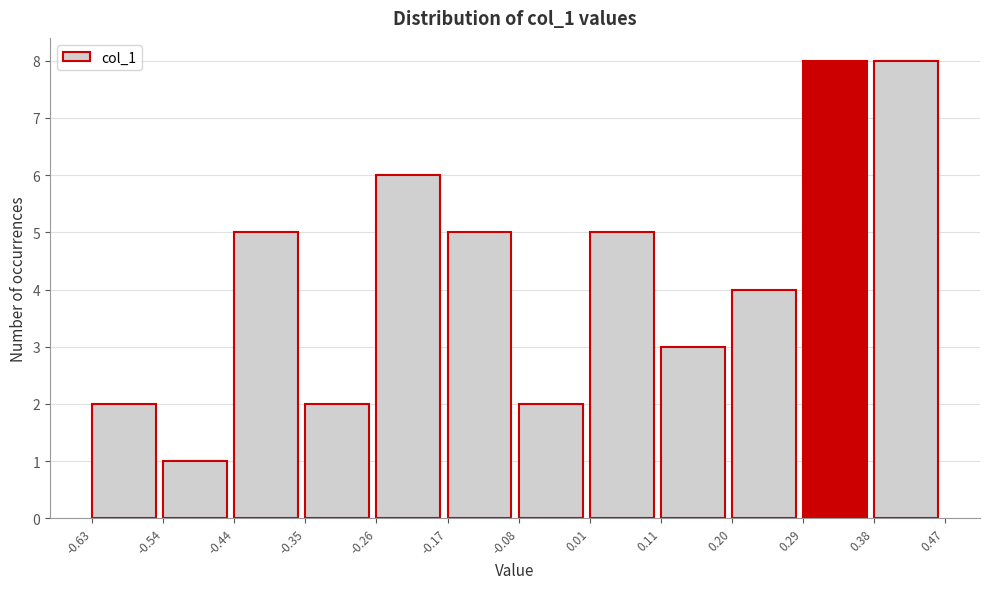

Reading left to right, list every bar in this chart as the range it spans on the x-axis followed by its height. The values are not printed on the chart, so give them approximately, as read against the axis.

-0.63 to -0.54: 2
-0.54 to -0.44: 1
-0.44 to -0.35: 5
-0.35 to -0.26: 2
-0.26 to -0.17: 6
-0.17 to -0.08: 5
-0.08 to 0.01: 2
0.01 to 0.11: 5
0.11 to 0.20: 3
0.20 to 0.29: 4
0.29 to 0.38: 8
0.38 to 0.47: 8